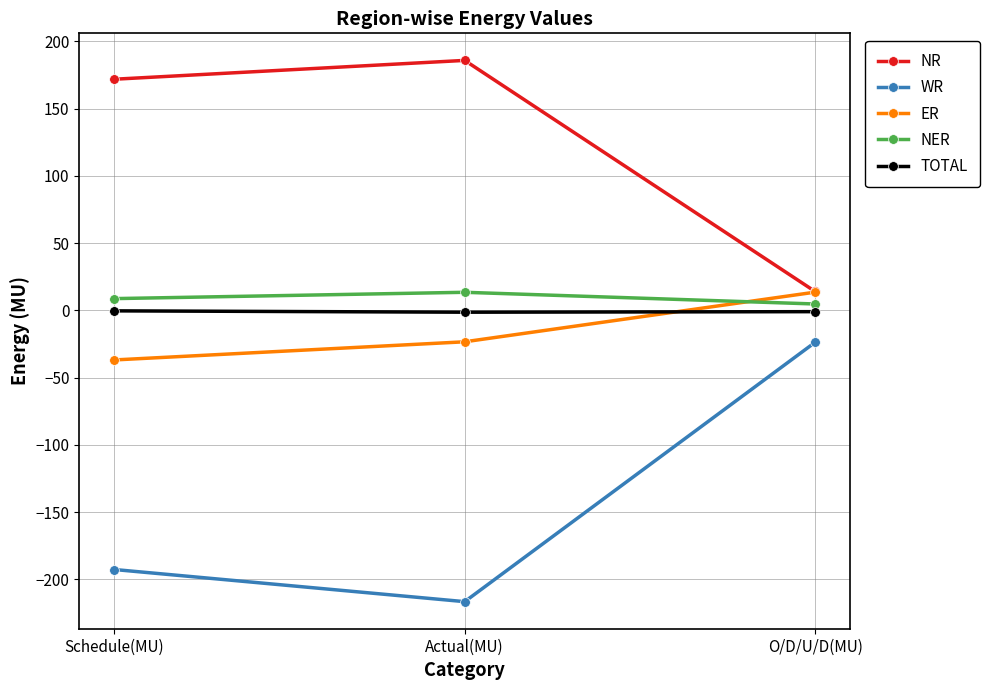

Which series has the largest range (max minus min)?

WR